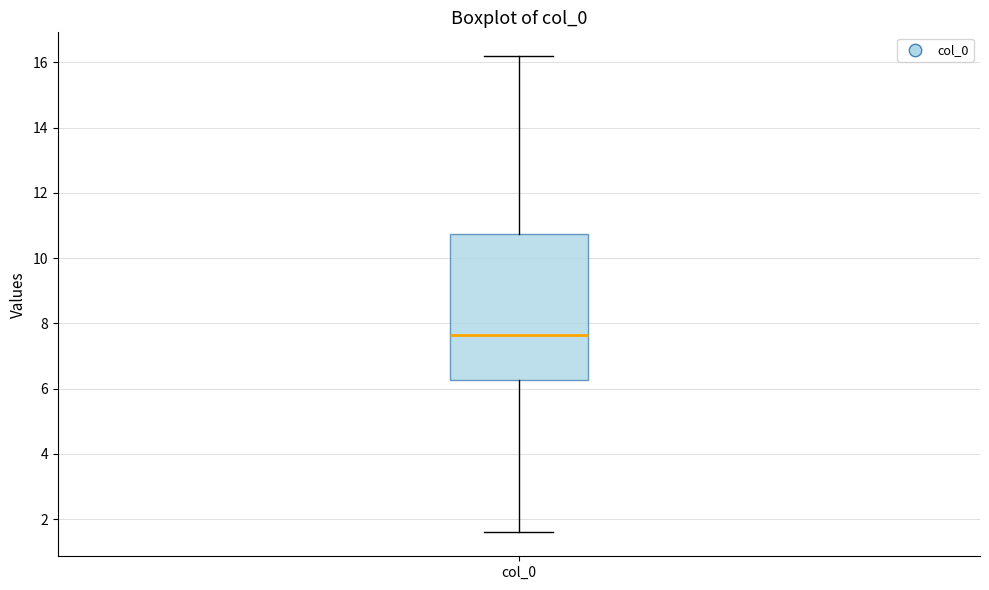

Where does the lower whisker of the box for col_0 end on the y-axis? The values are not printed on the chart, so give them approximately, as read against the axis.

1.6